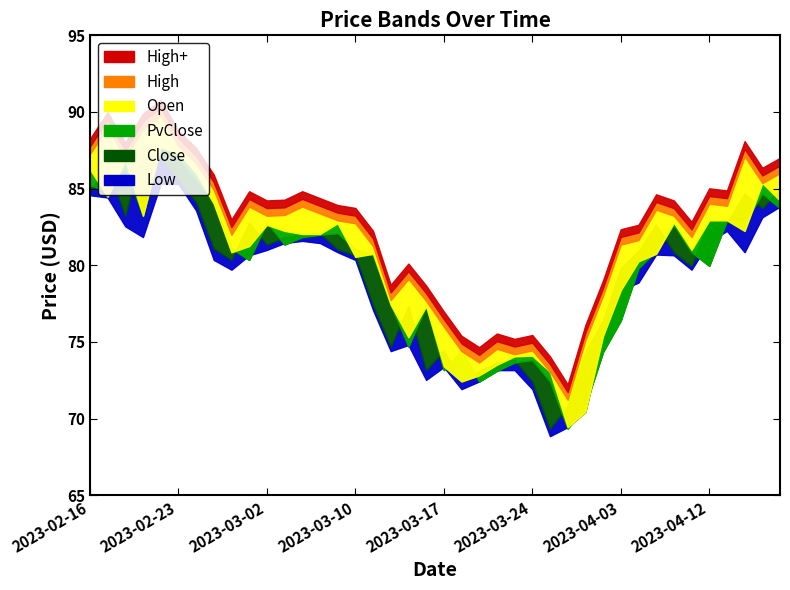

What position from the left is 2023-04-19?

40